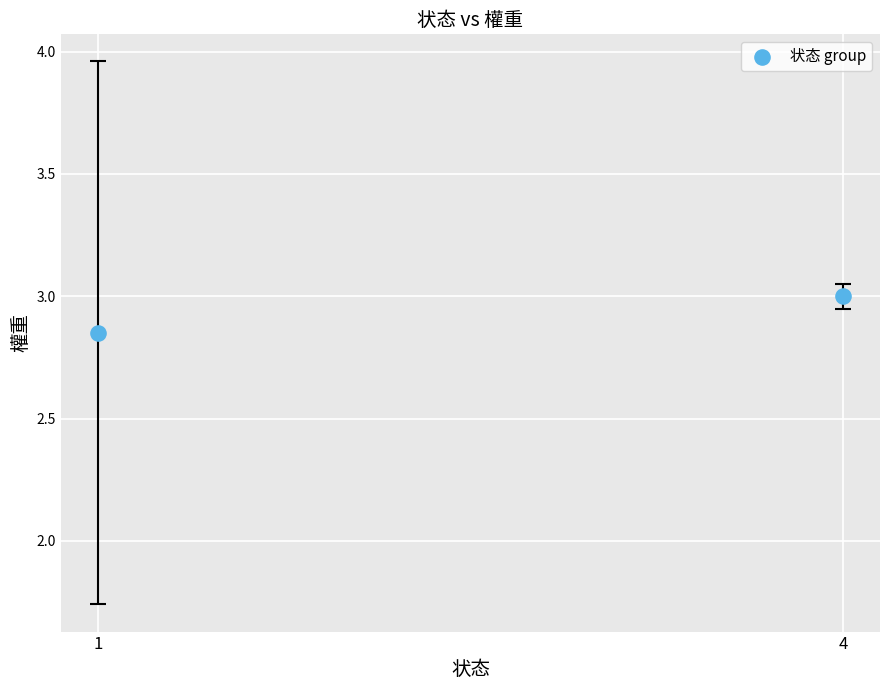

What is the average X value?

2.5